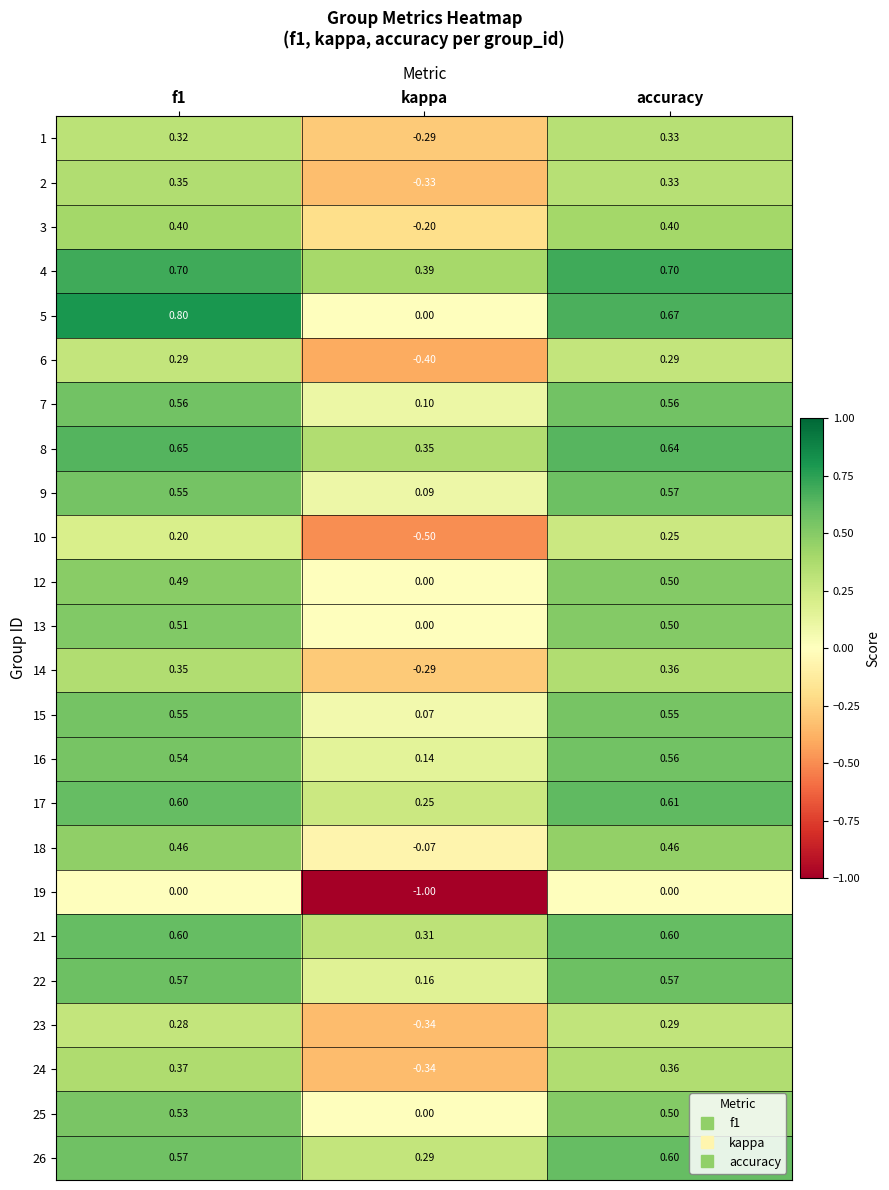

At how many categories does at least one series exceed 0?

3